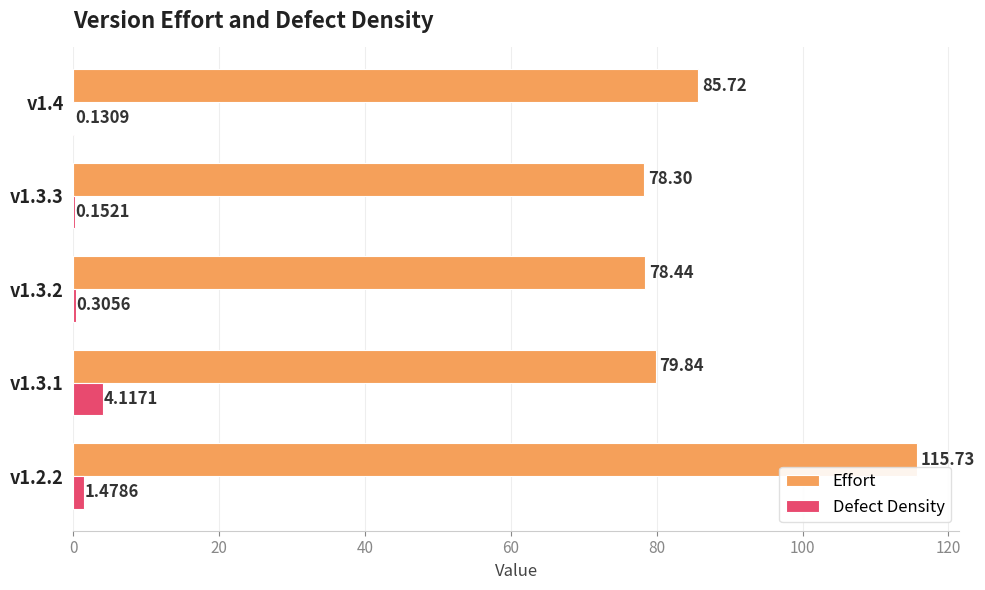

What is the maximum value shown in the chart?

115.7